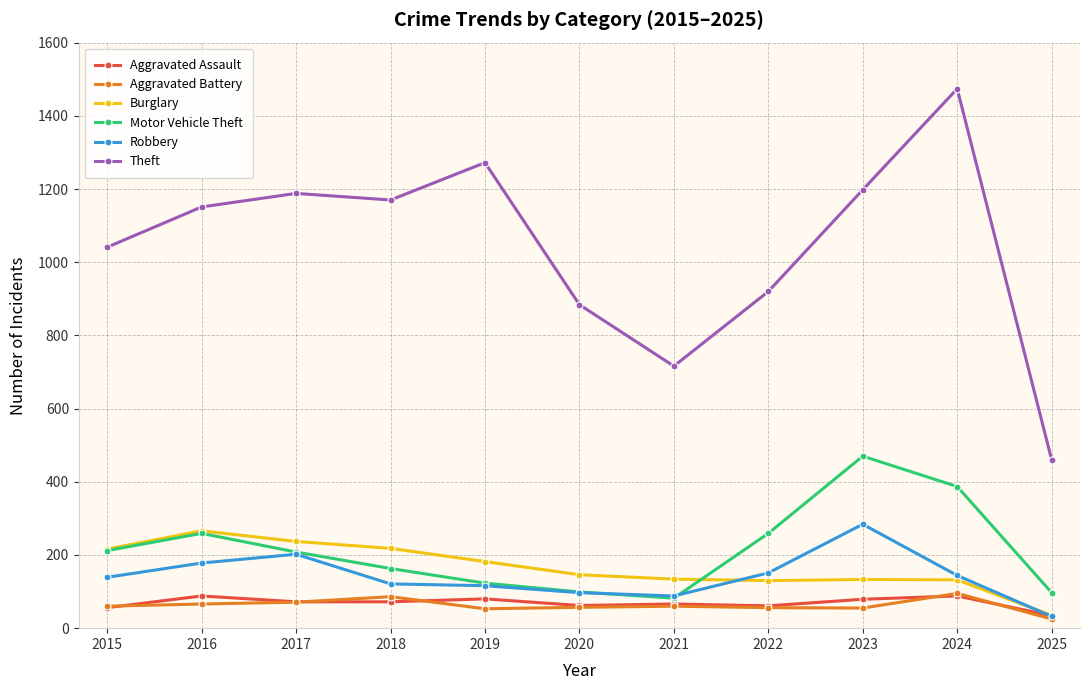

What are all the series names shown in the legend?

Aggravated Assault, Aggravated Battery, Burglary, Motor Vehicle Theft, Robbery, Theft